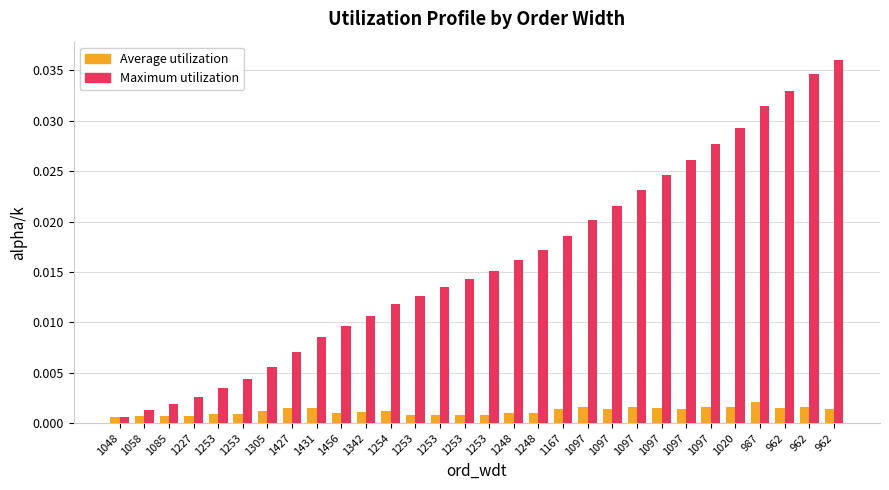

Rank the series at 1097 from highest to lowest value.

Maximum utilization, Average utilization